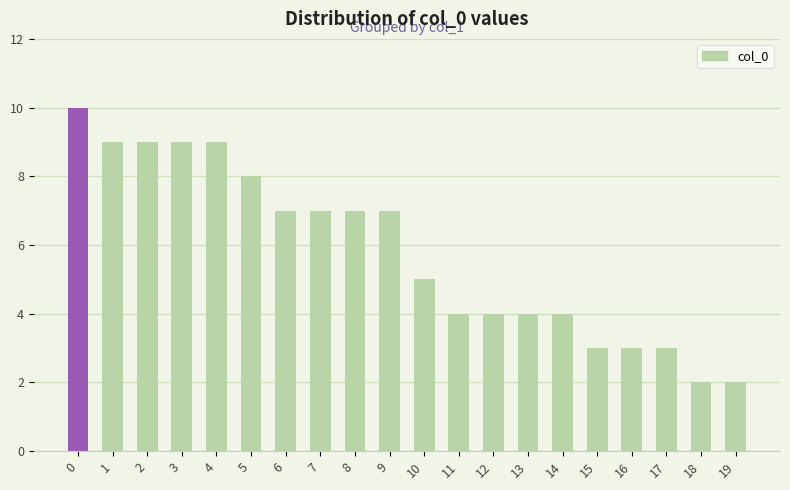

How many bars are there in total?

20